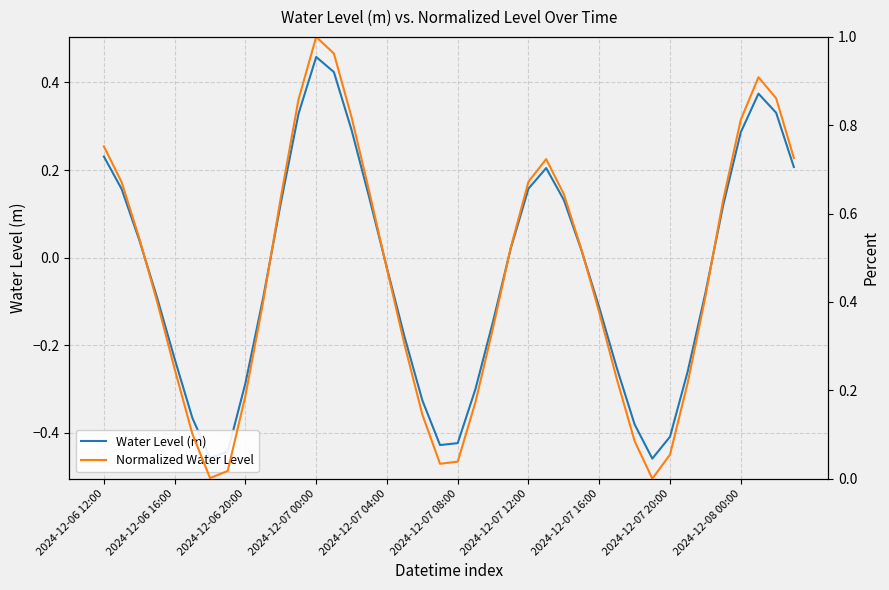

At which label does Water Level (m) reach its peak?

2024-12-07 00:00